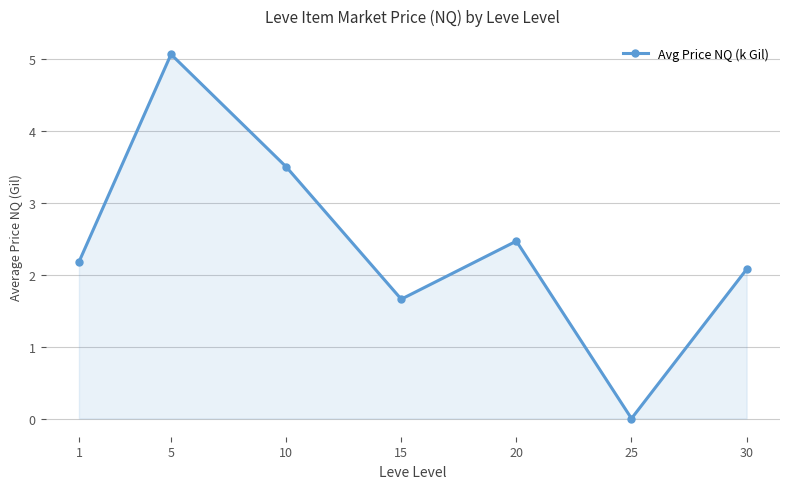

True or false: the data shows 1.4 at 20.

False